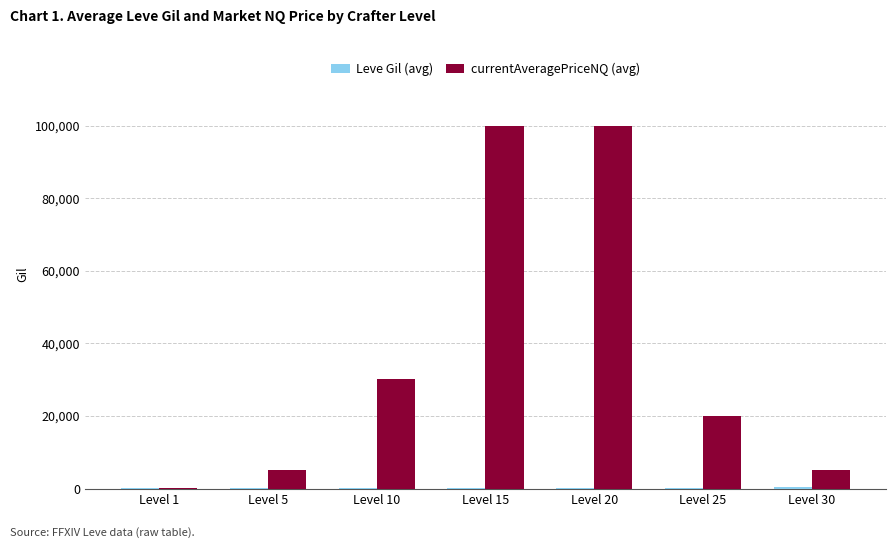

How many groups of bars are there?

7